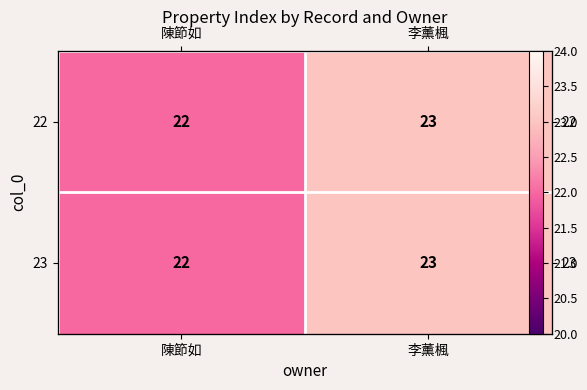

True or false: 23 has a value of 22 at 陳節如.

True